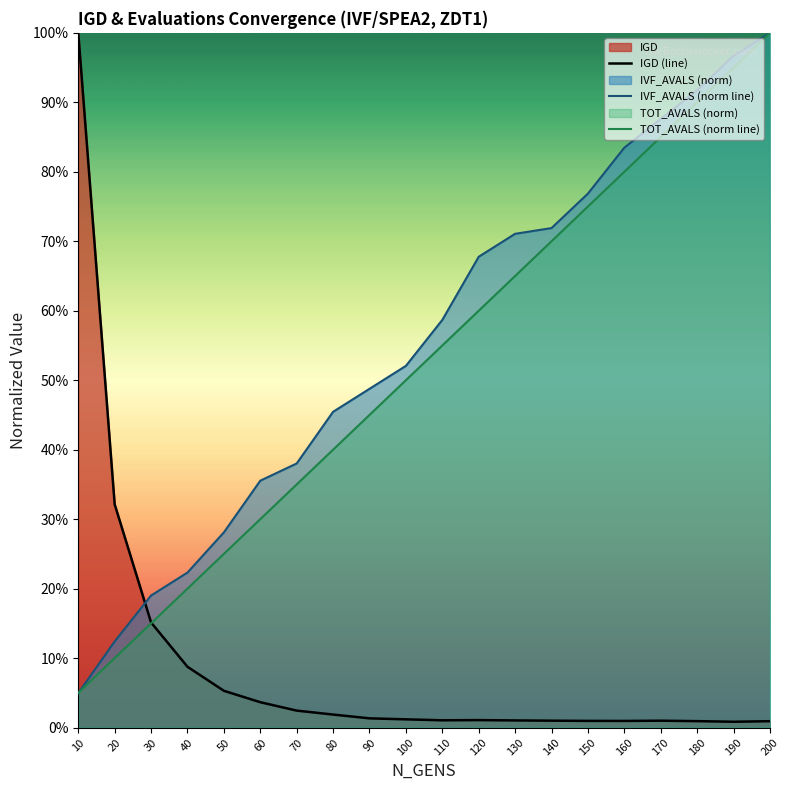

Which category has the lowest value across all series?

190